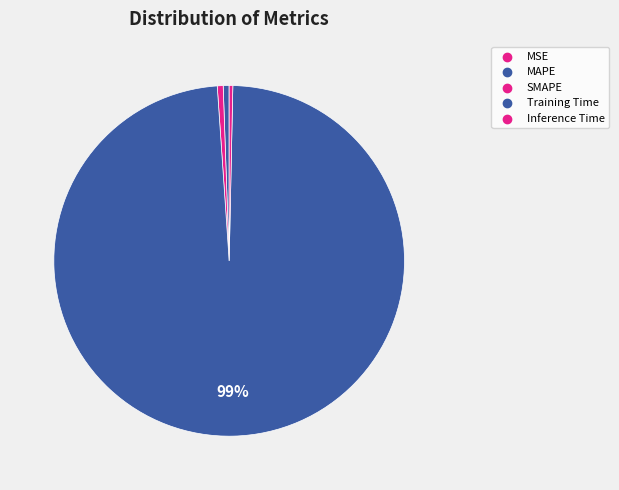

How many segments does this pie chart have?

5